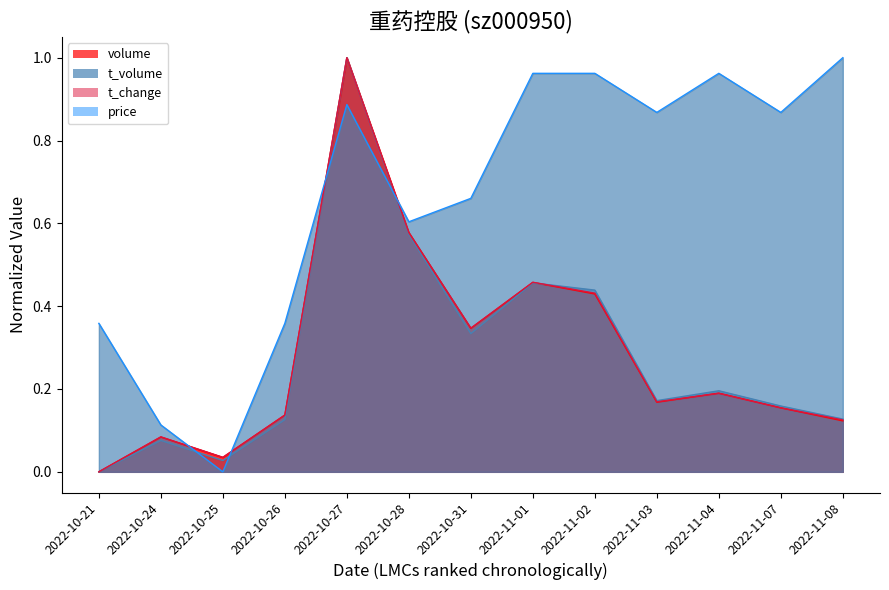

True or false: volume and price cross at least once.

True